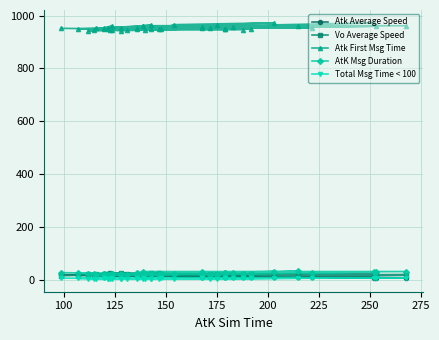

At 250, list the series in order from largest to smallest.

Atk First Msg Time, Vo Average Speed, AtK Msg Duration, Atk Average Speed, Total Msg Time < 100